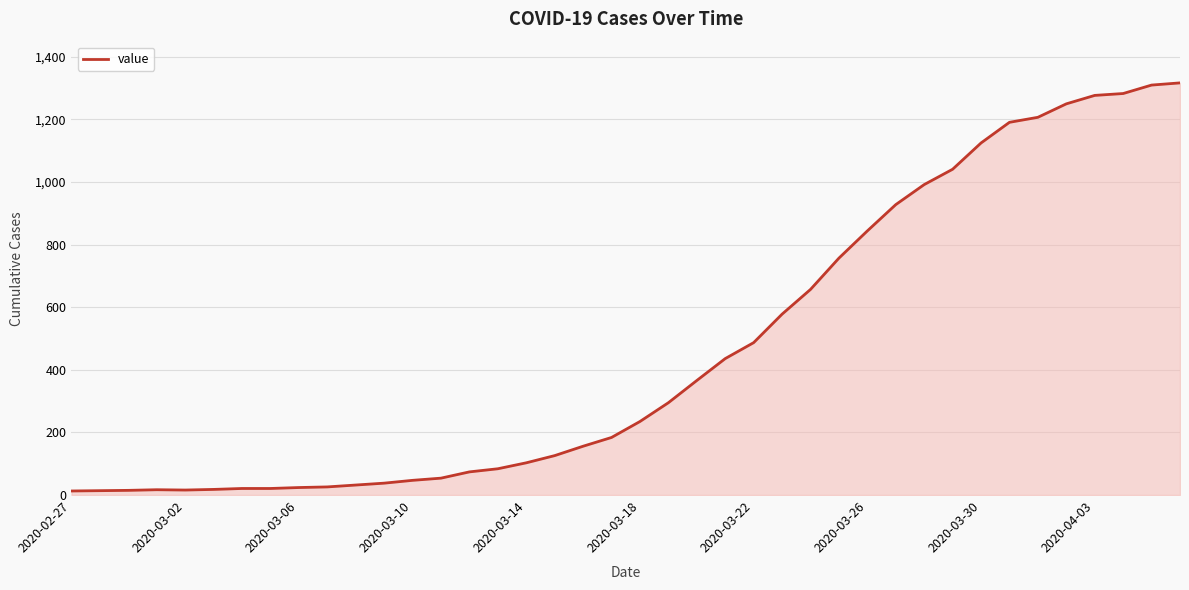

What is the difference between the maximum and minimum values?

1304